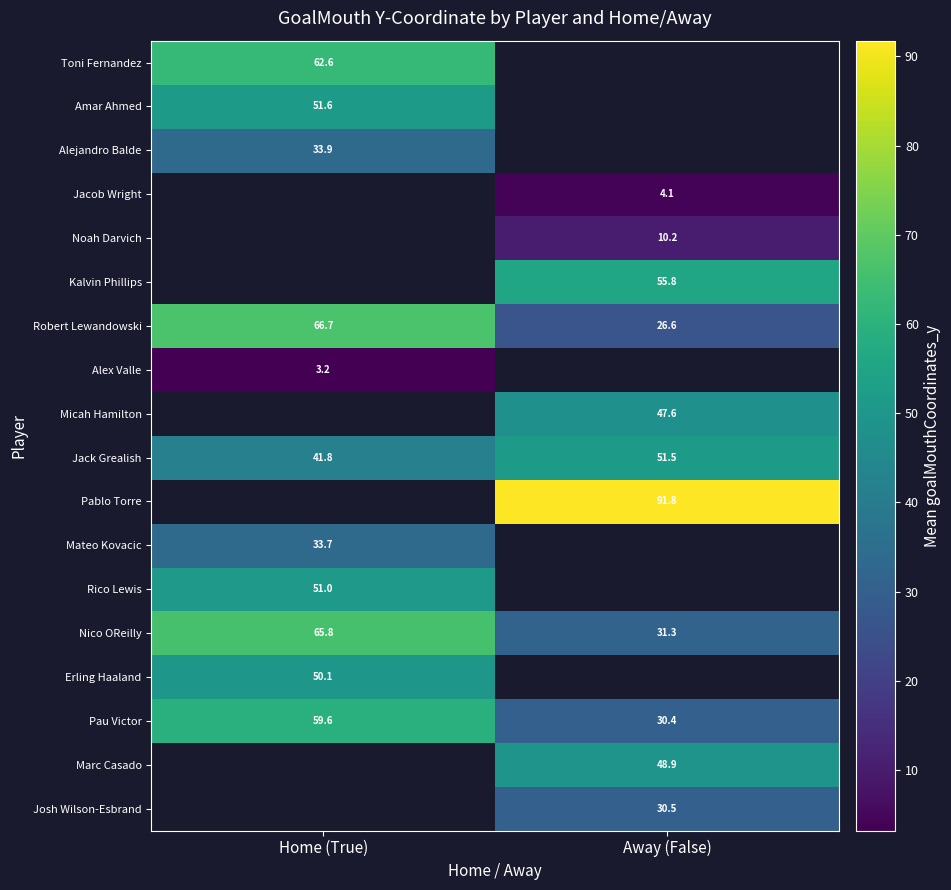

How many distinct data groups are displayed?

18